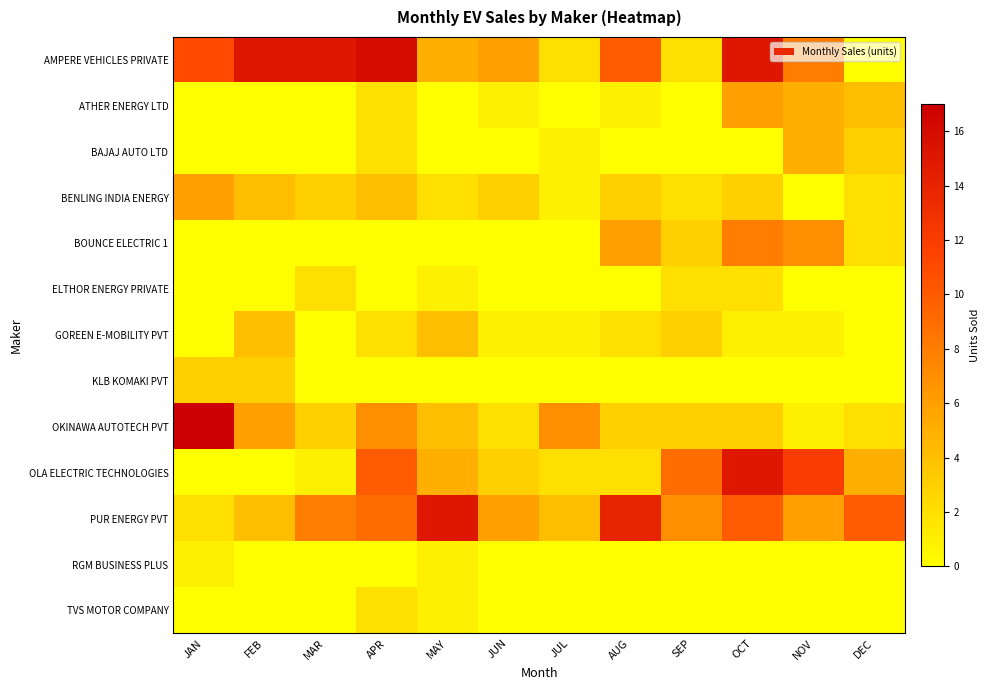

Between MAY and OCT, which series saw the biggest shift?

AMPERE VEHICLES PRIVATE